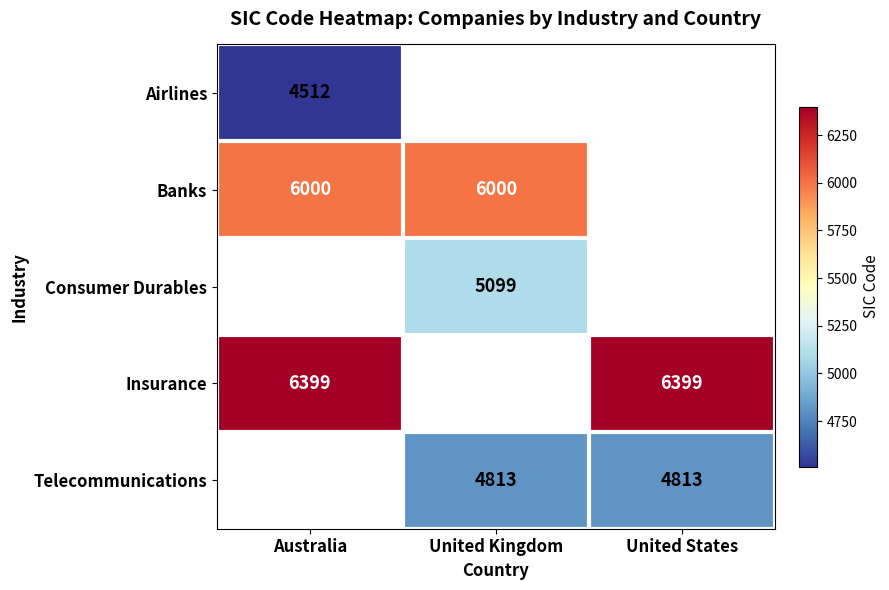

Is it true that Consumer Durables equals 5099 at United Kingdom?

True